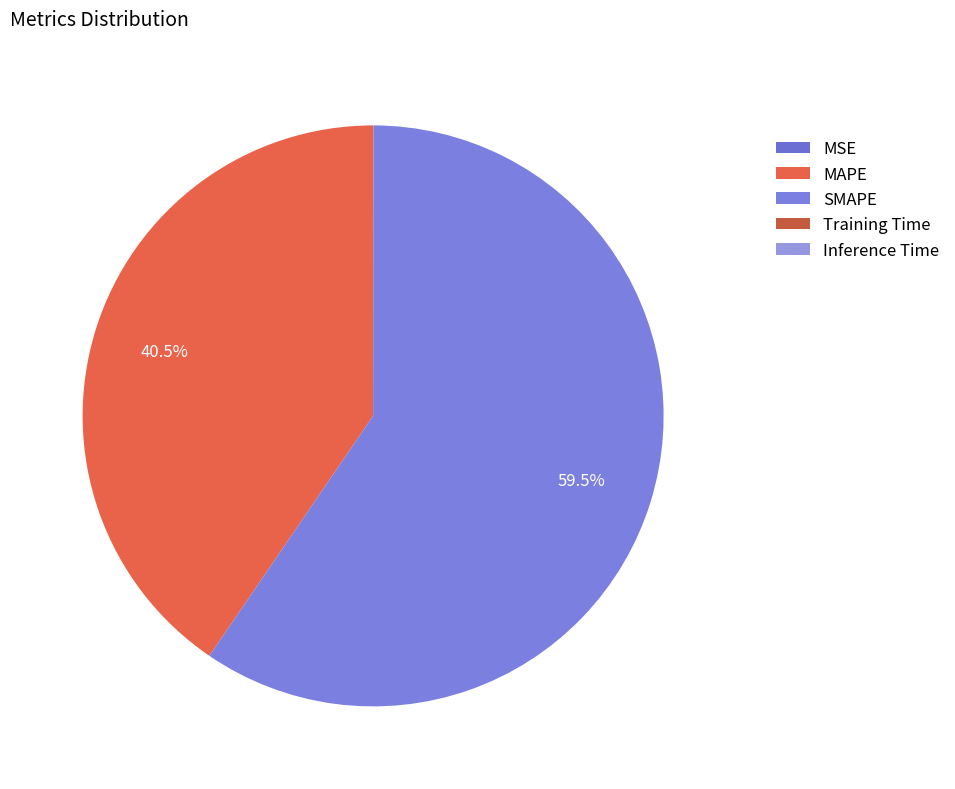

What portion of the pie excludes SMAPE?

40.5%